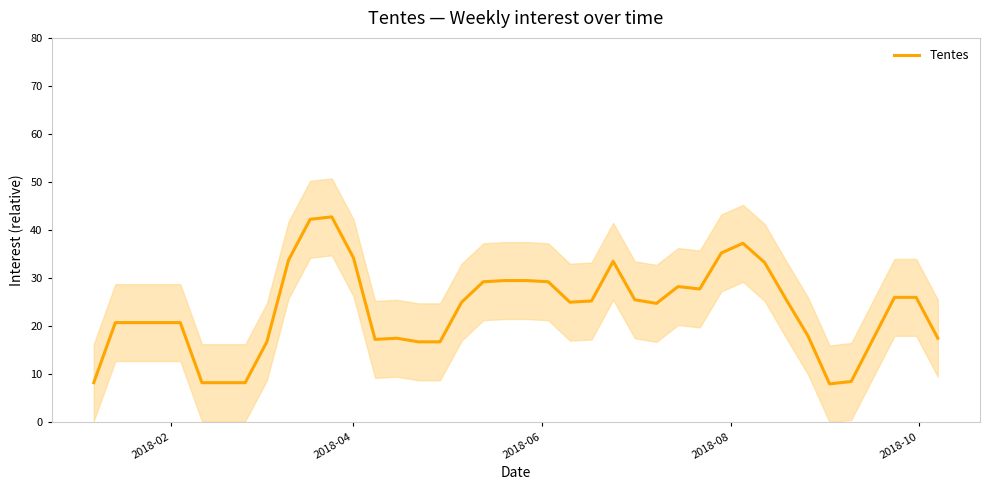

What is the minimum value for Tentes?

8.0